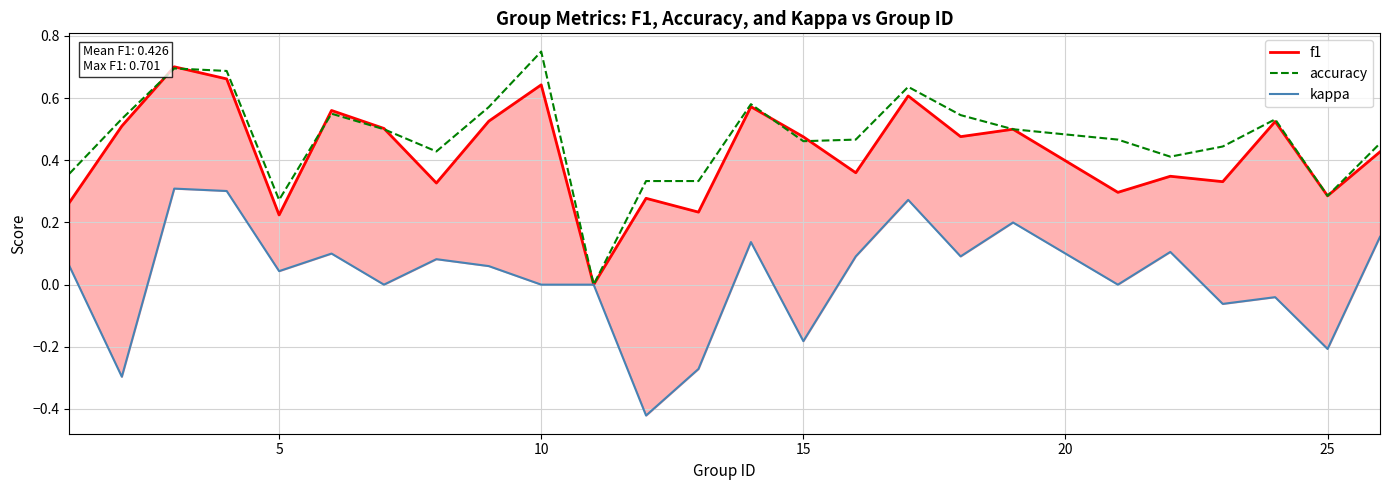

True or false: accuracy has a value of 0.4 at 5.

False